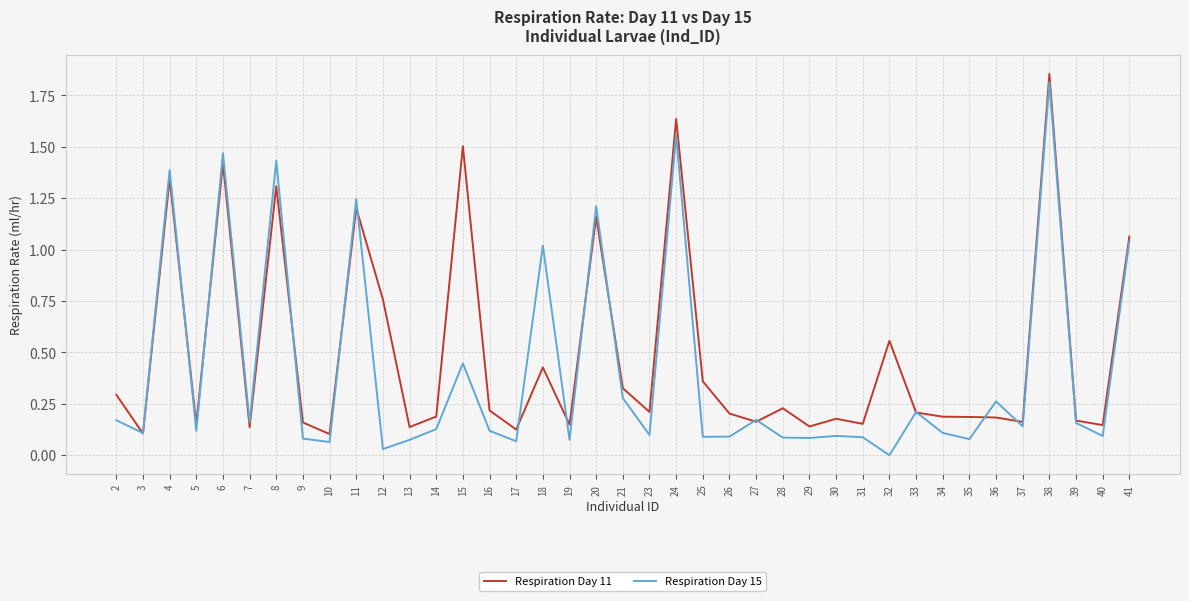

The value of Respiration Day 11 at 34 is 0.2. True or false?

True